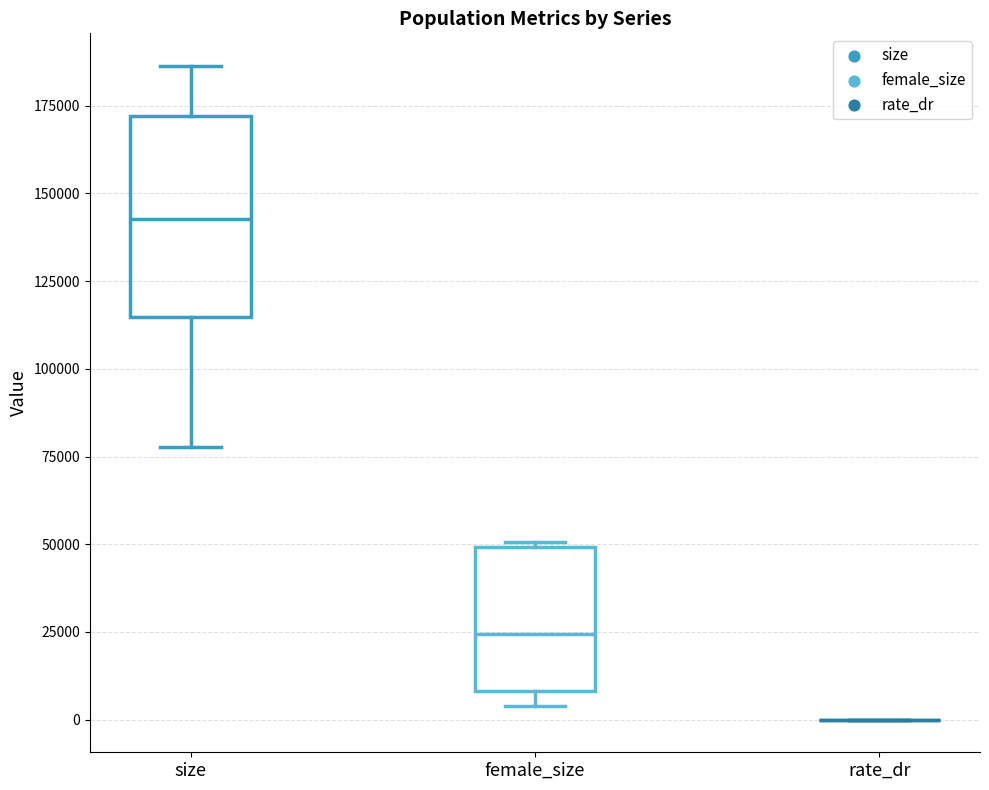

Reading left to right, transcribe this box plot: for each box, give where its median line is, the range the box spans, and where its two whiskers end, as read against the y-axis. The values are not printed on the chart, so give them approximately, as read against the axis.

size: median 145000, box 115000 to 170000, whiskers 80000 to 185000
female_size: median 25000, box 10000 to 50000, whiskers 5000 to 50000
rate_dr: box collapsed to a line at 0, whiskers 0 to 0